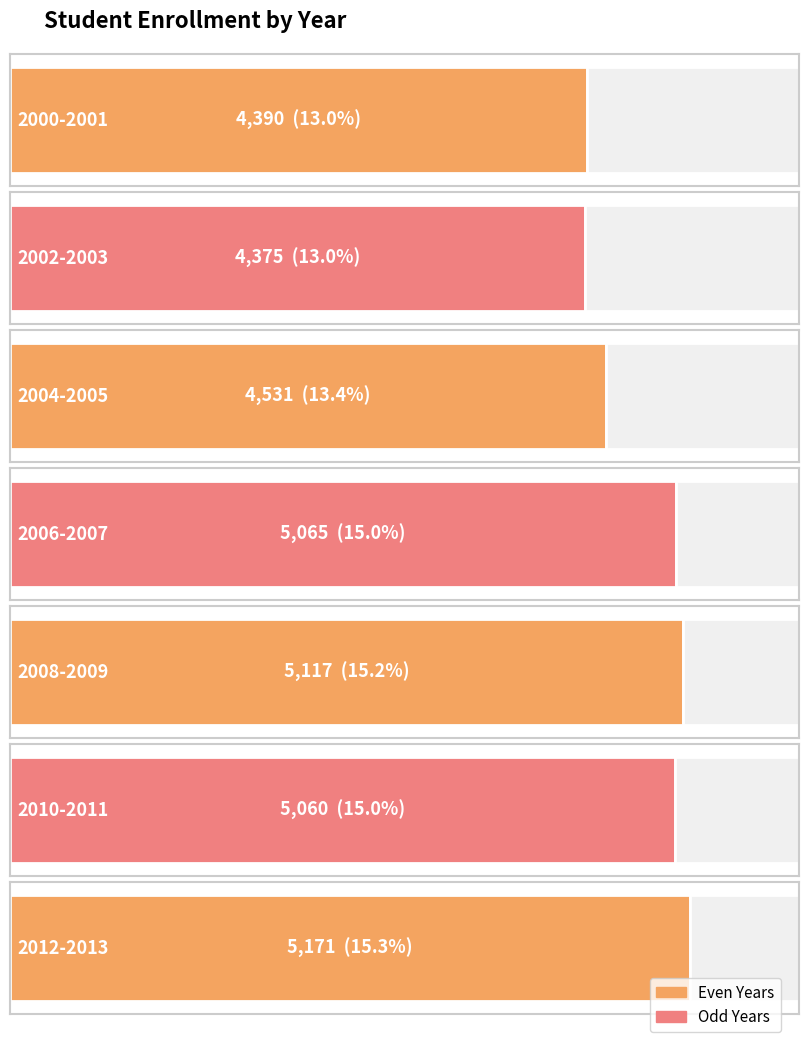

What is the value of the 5th bar from the left?

5117